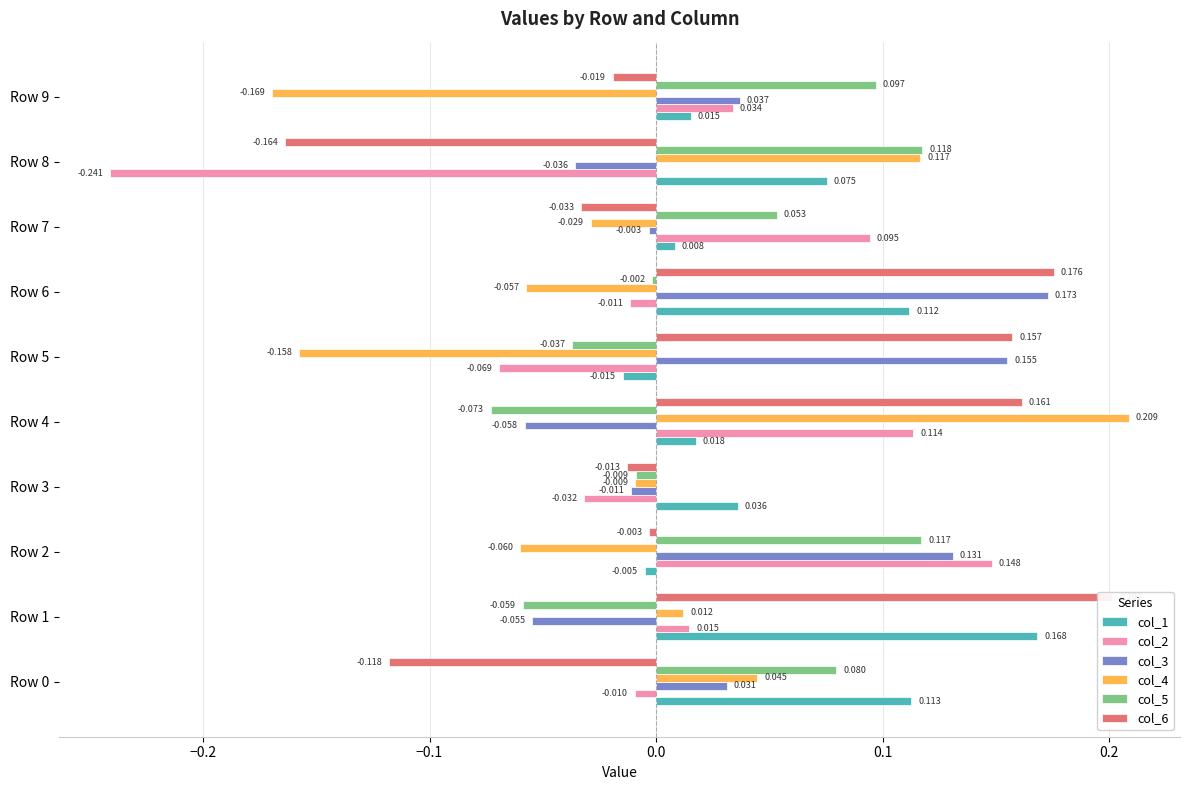

The col_6 series shows -0.0 at Row 3. True or false?

False